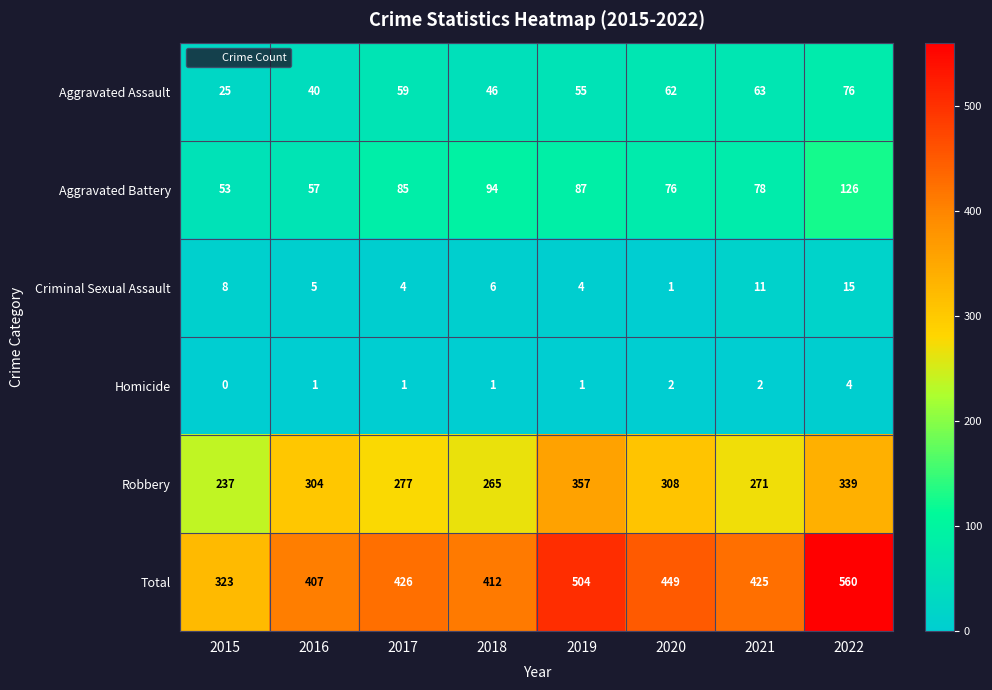

The Homicide series shows 1 at 2019. True or false?

True